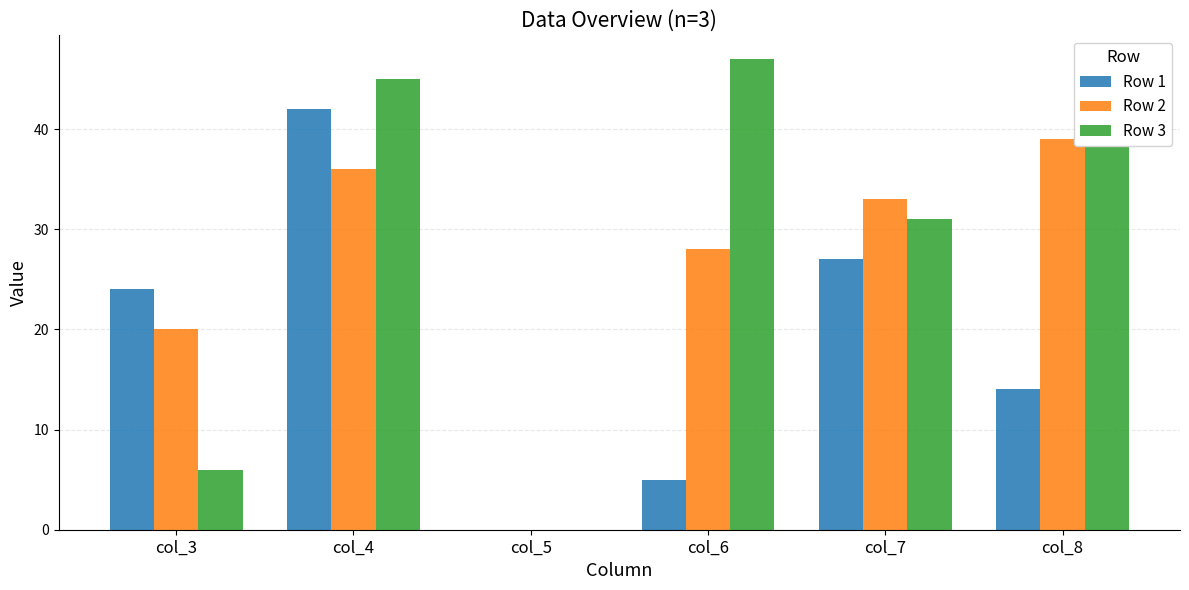

Which series has the widest spread of values?

Row 3